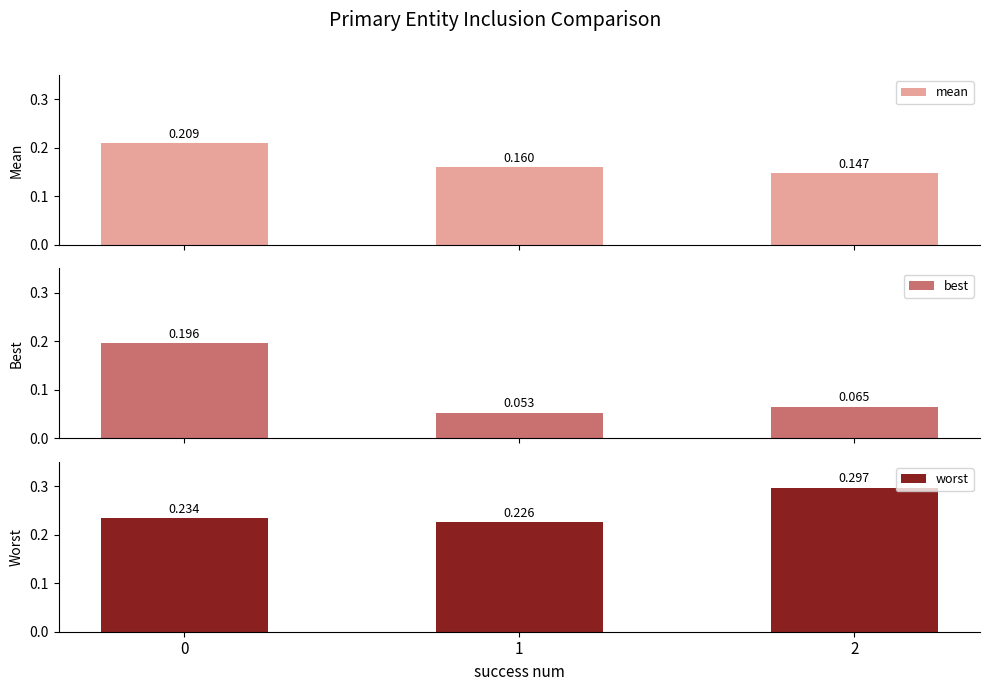

Is it true that mean equals 0.2 at 2?

False